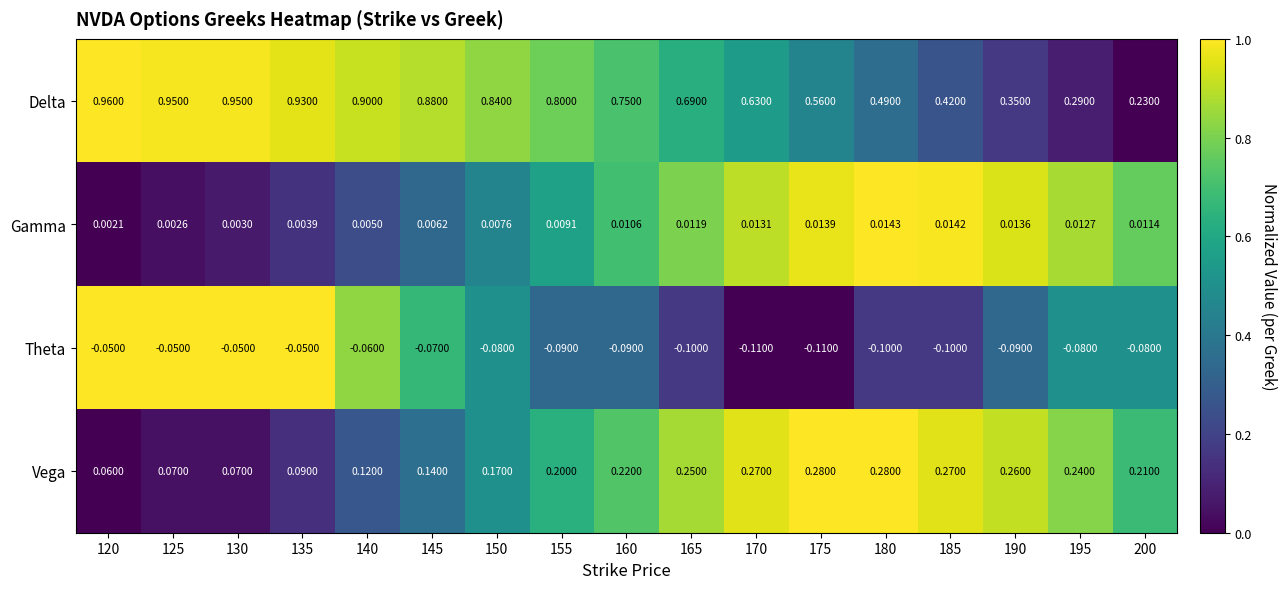

Rank the series at 120 from highest to lowest value.

Delta, Vega, Gamma, Theta